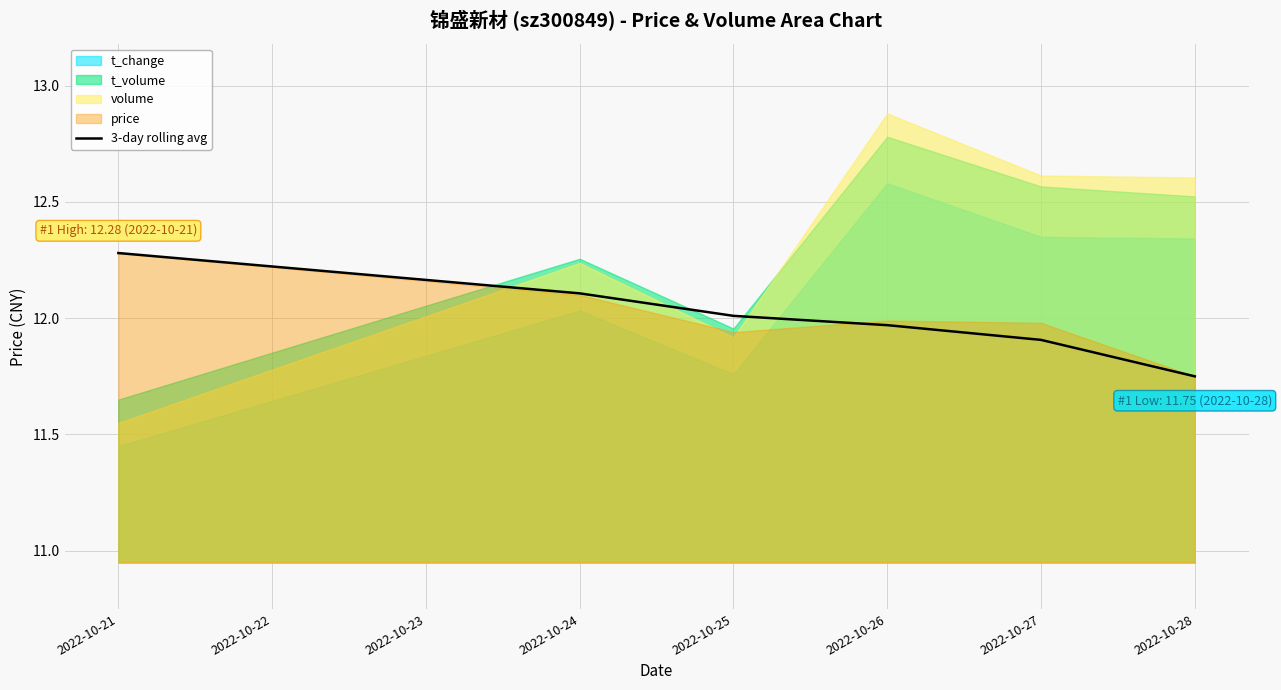

What is the highest value of the 3-day rolling avg series?

12.3